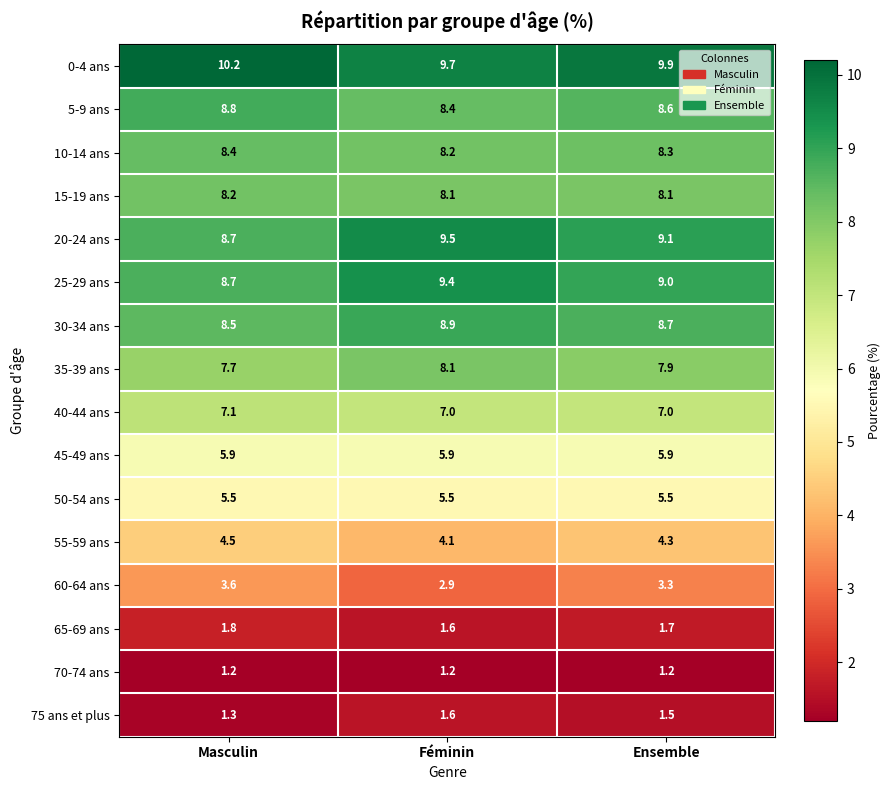

What is the difference between the highest and lowest values at Ensemble?

8.7